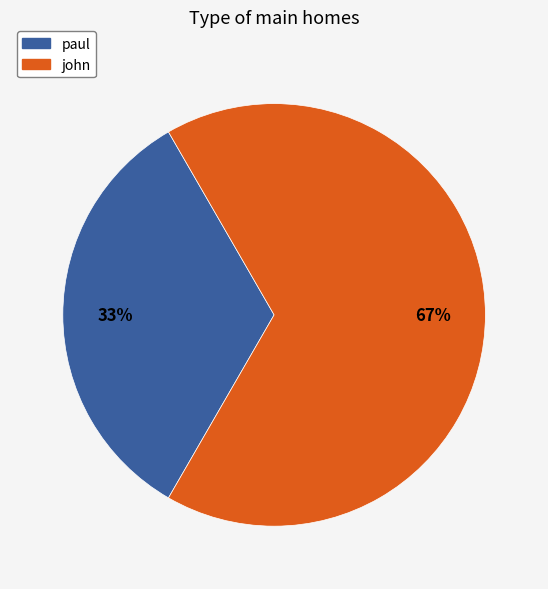

Rank the categories by value from highest to lowest.

john, paul